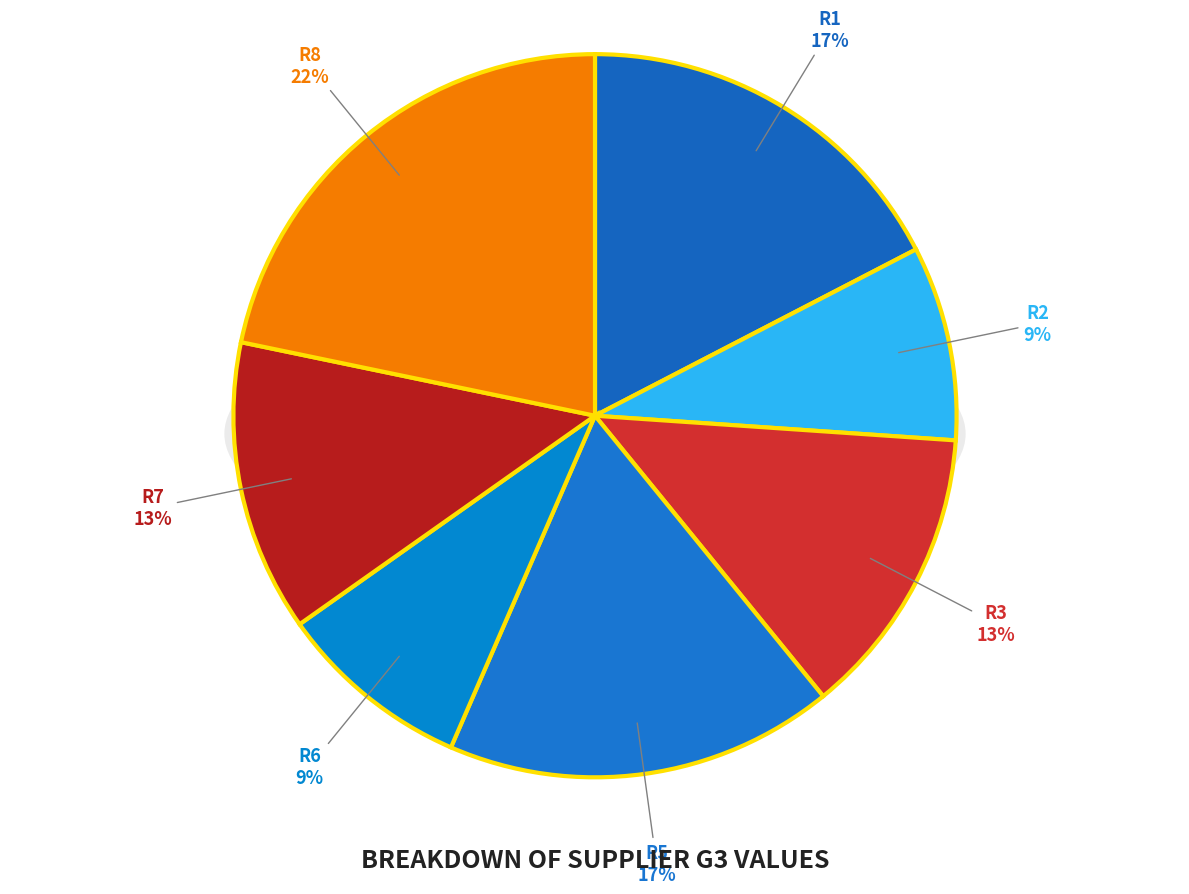

To the nearest percent, what is the combined percentage of r4 and r7?

13%